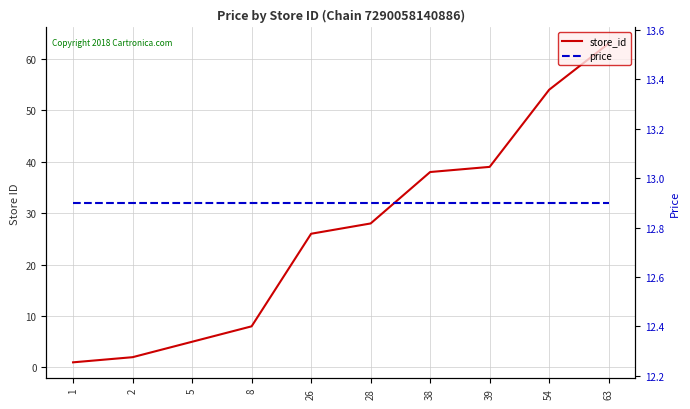

What is the average value of the price series?

12.9